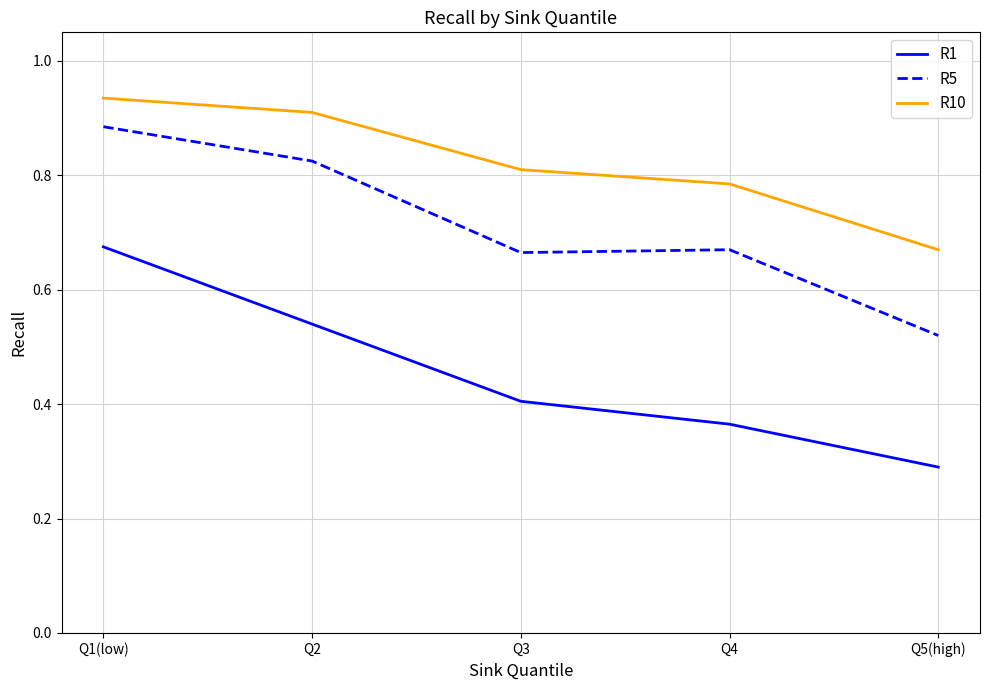

At which category does the chart reach its peak across all series?

Q1(low)